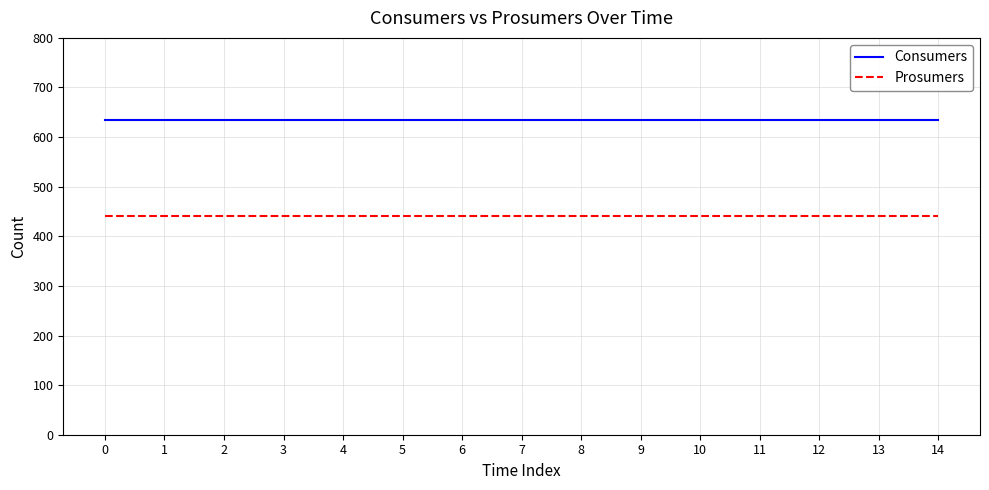

How many lines are shown in the chart?

2